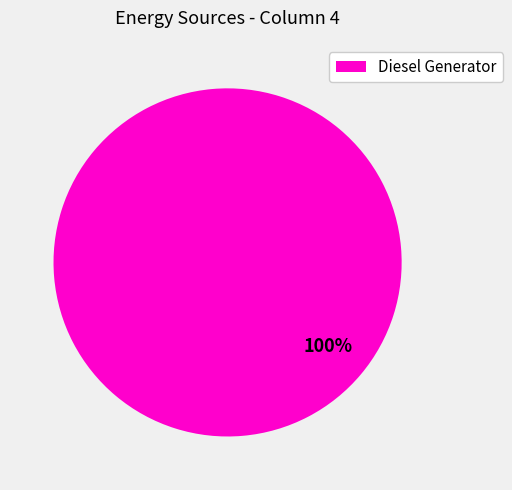

What percentage is the Diesel Generator slice, to the nearest percent?

100%